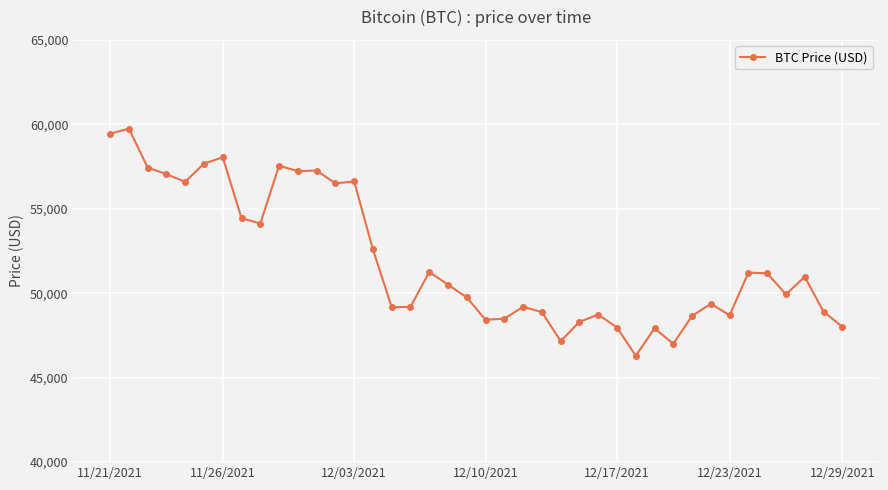

Does the chart have visible grid lines?

Yes